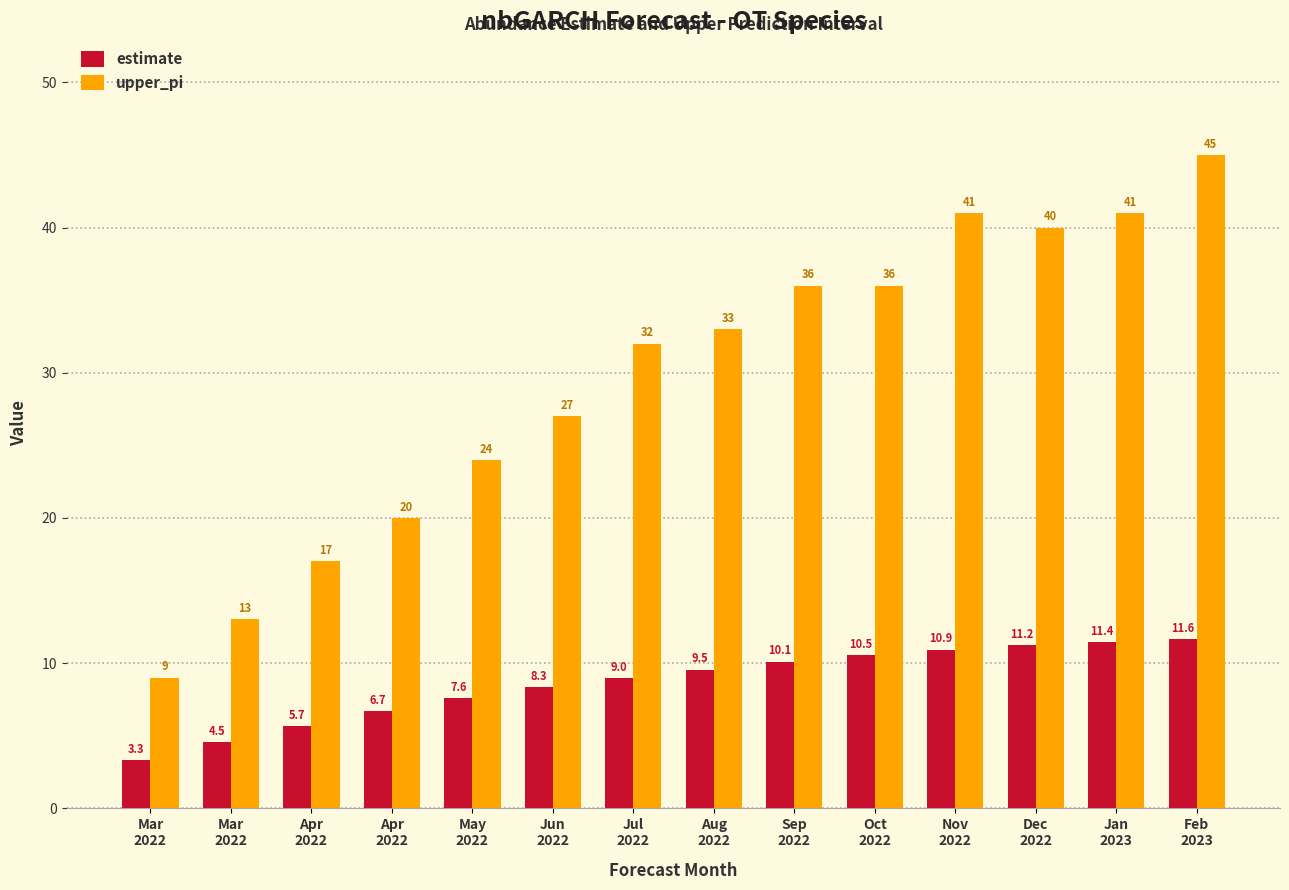

What is the label of the 13th bar from the left?

Jan
2023